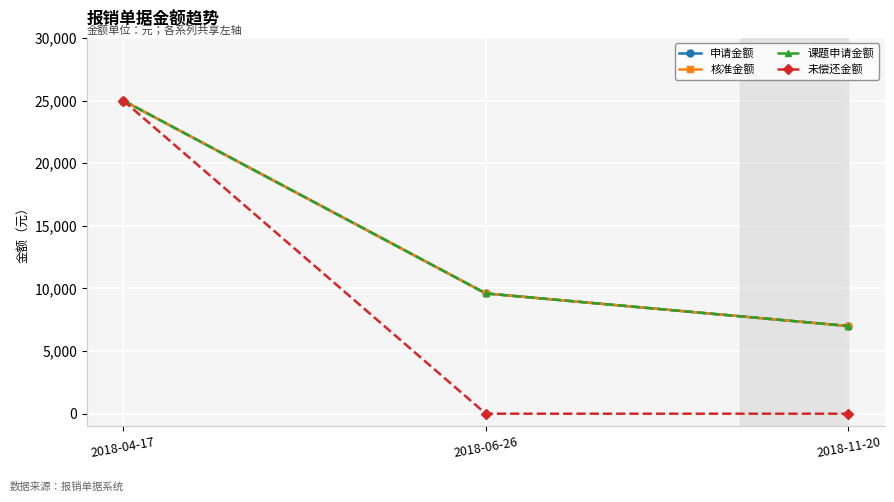

At which label is 课题申请金额 closest to 16000?

2018-06-26